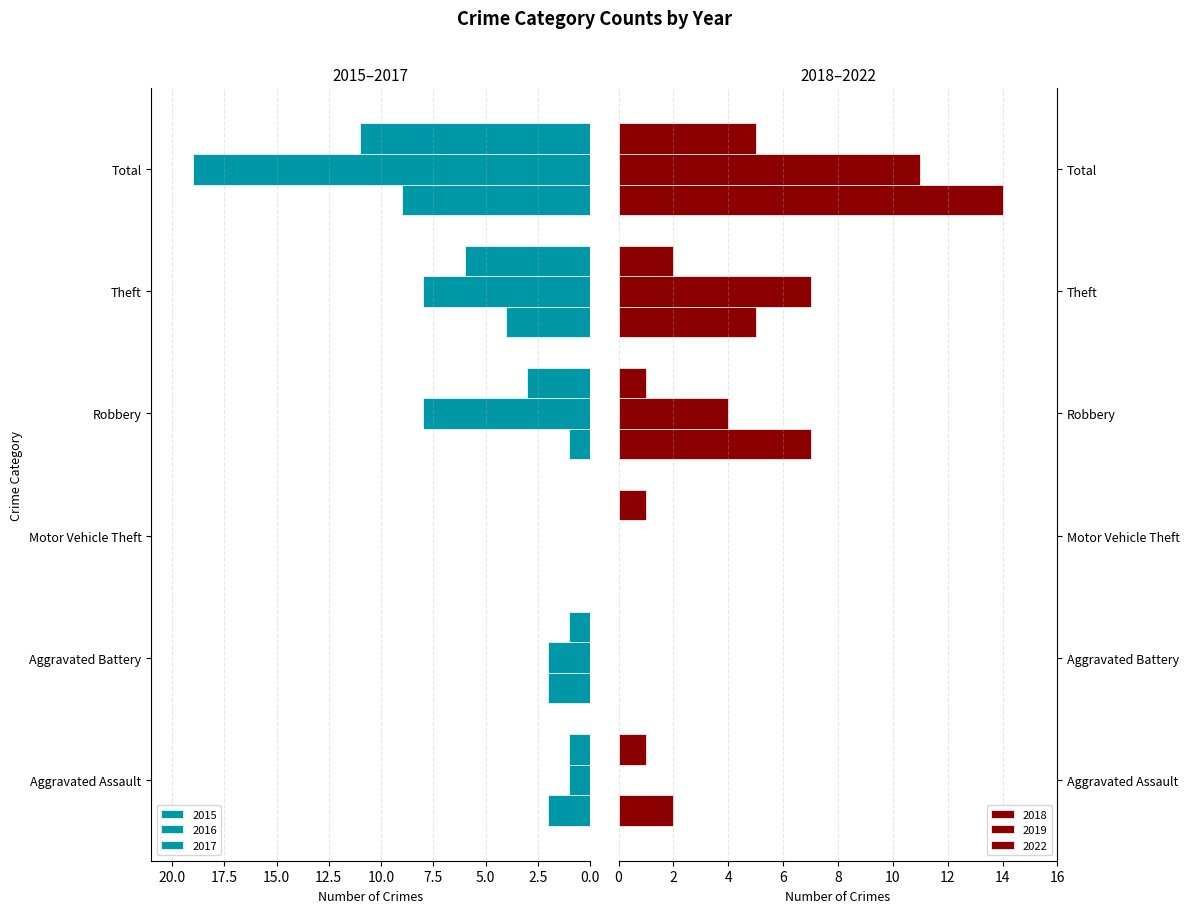

How many values in the 2017 series are below 3?

3